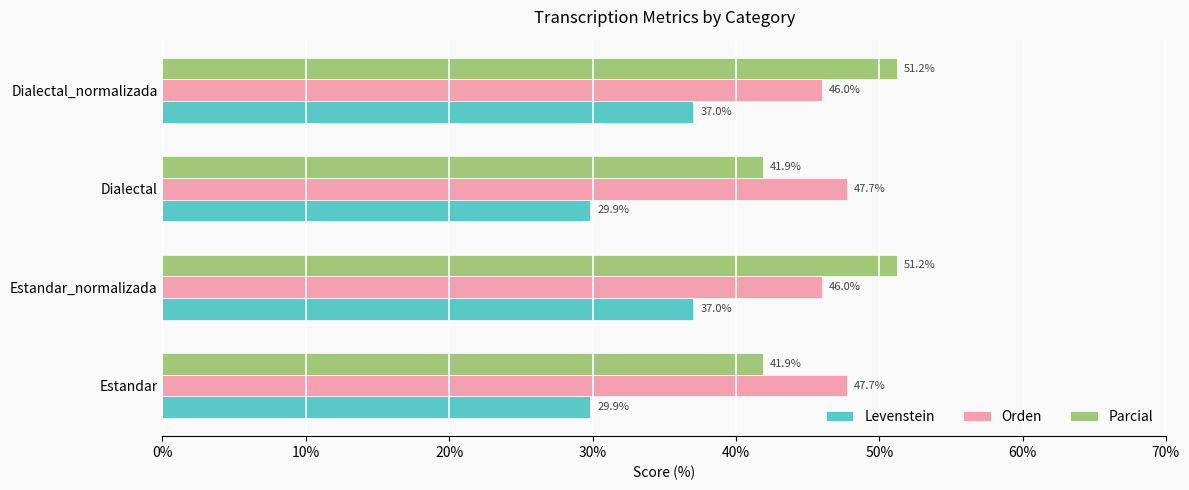

At Dialectal_normalizada, list the series in order from smallest to largest.

Levenstein, Orden, Parcial